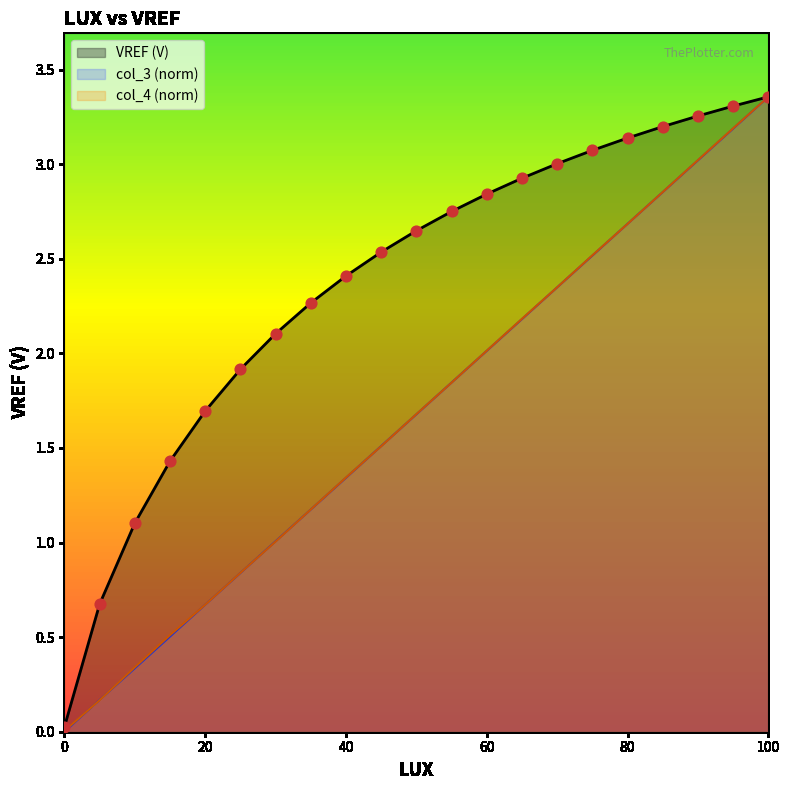

Which series has the widest spread of Y values?

col_3